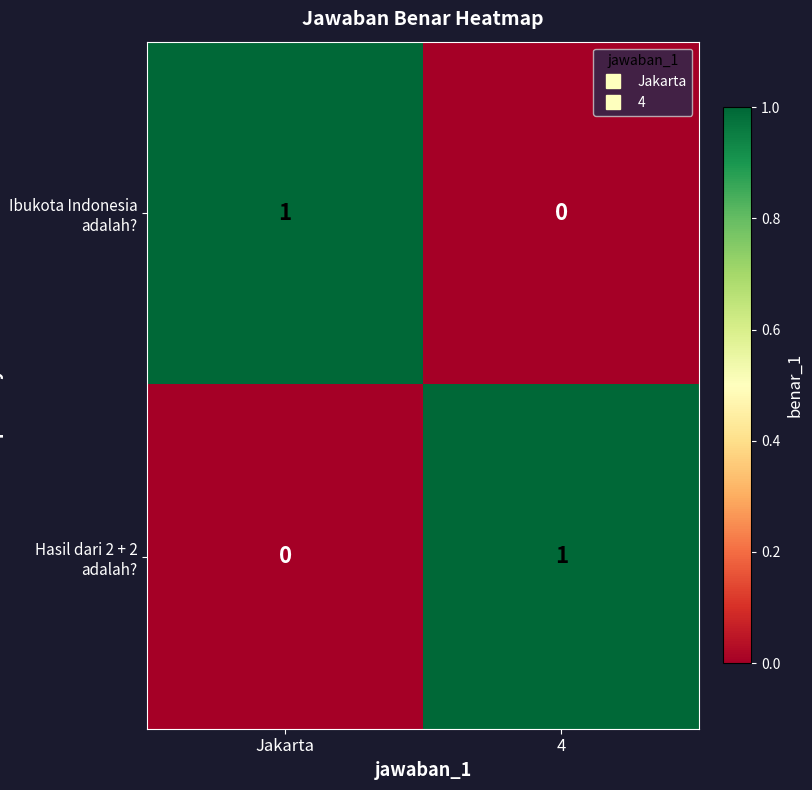

What is the difference between the highest and lowest values at Jakarta?

1